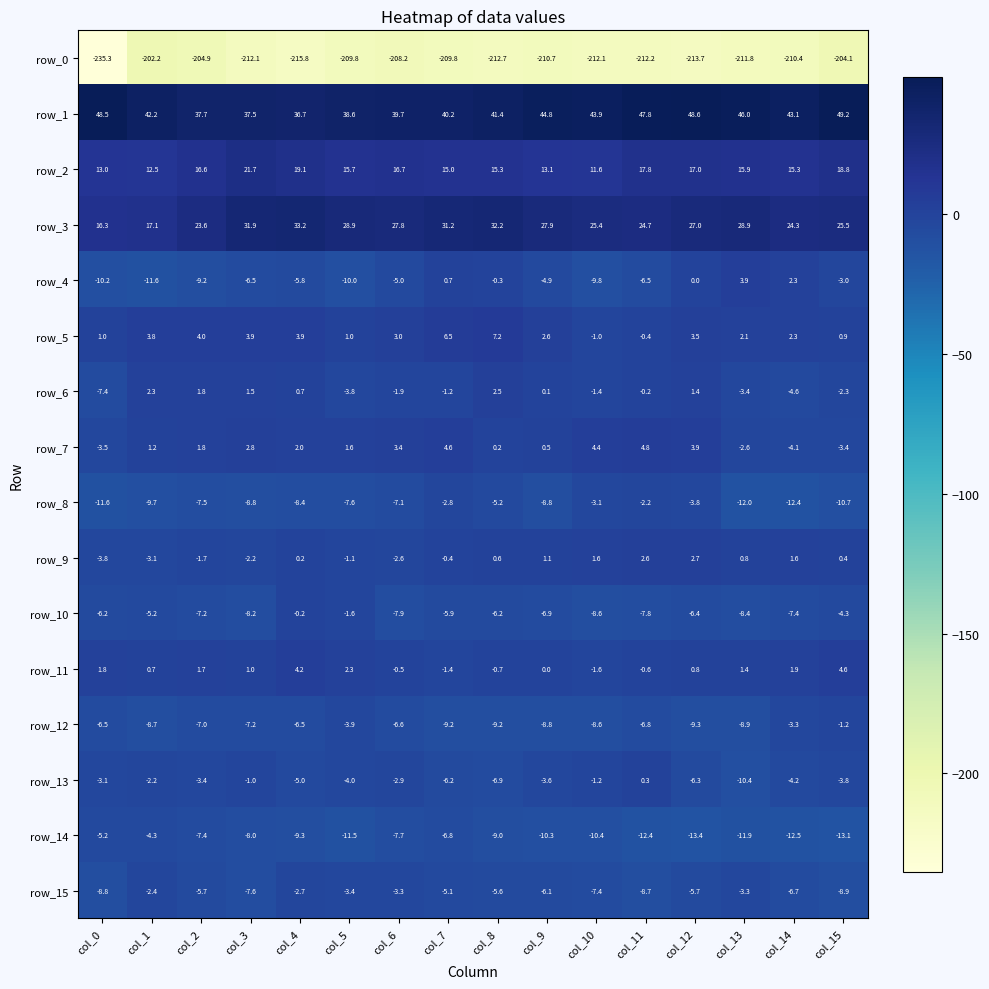

At which label does row_9 reach its peak?

col_12